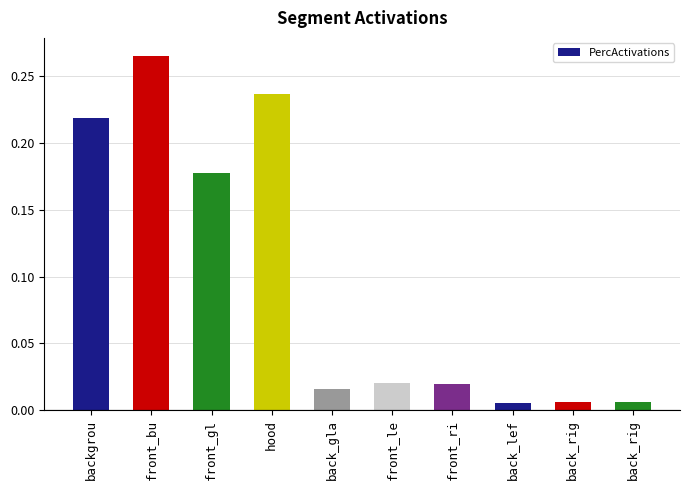

What is the difference between the maximum and second lowest values?

0.3